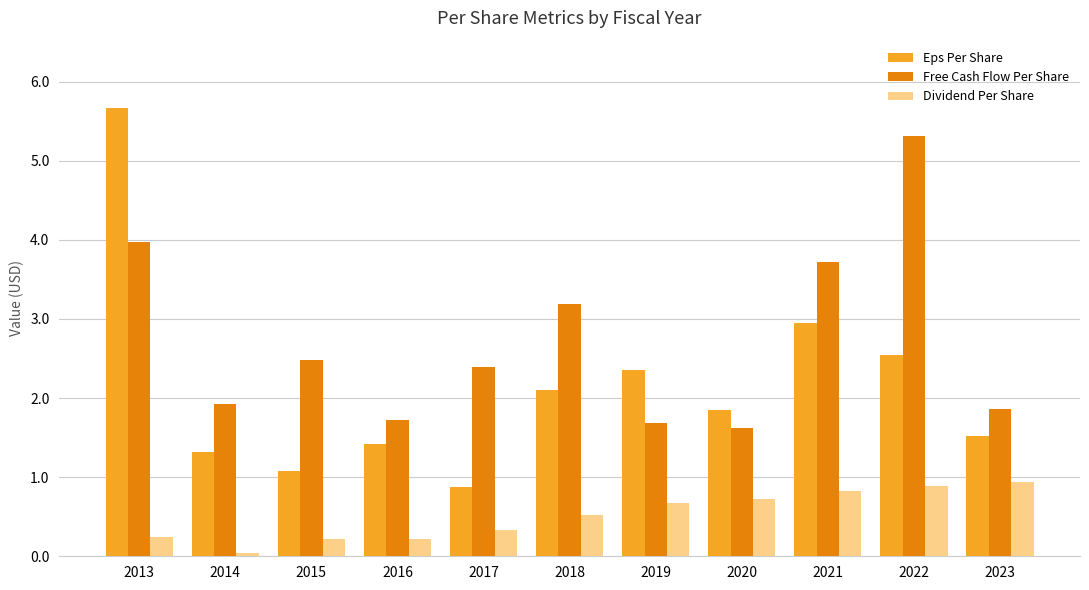

What is the average value of the Dividend Per Share series?

0.5